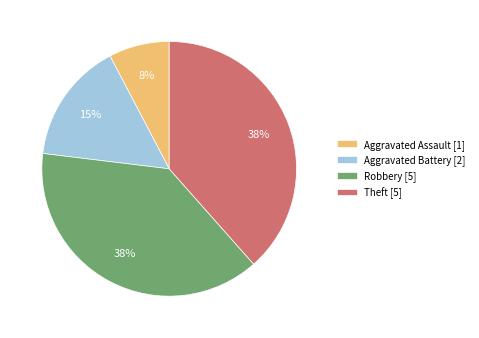

How many segments does this pie chart have?

4